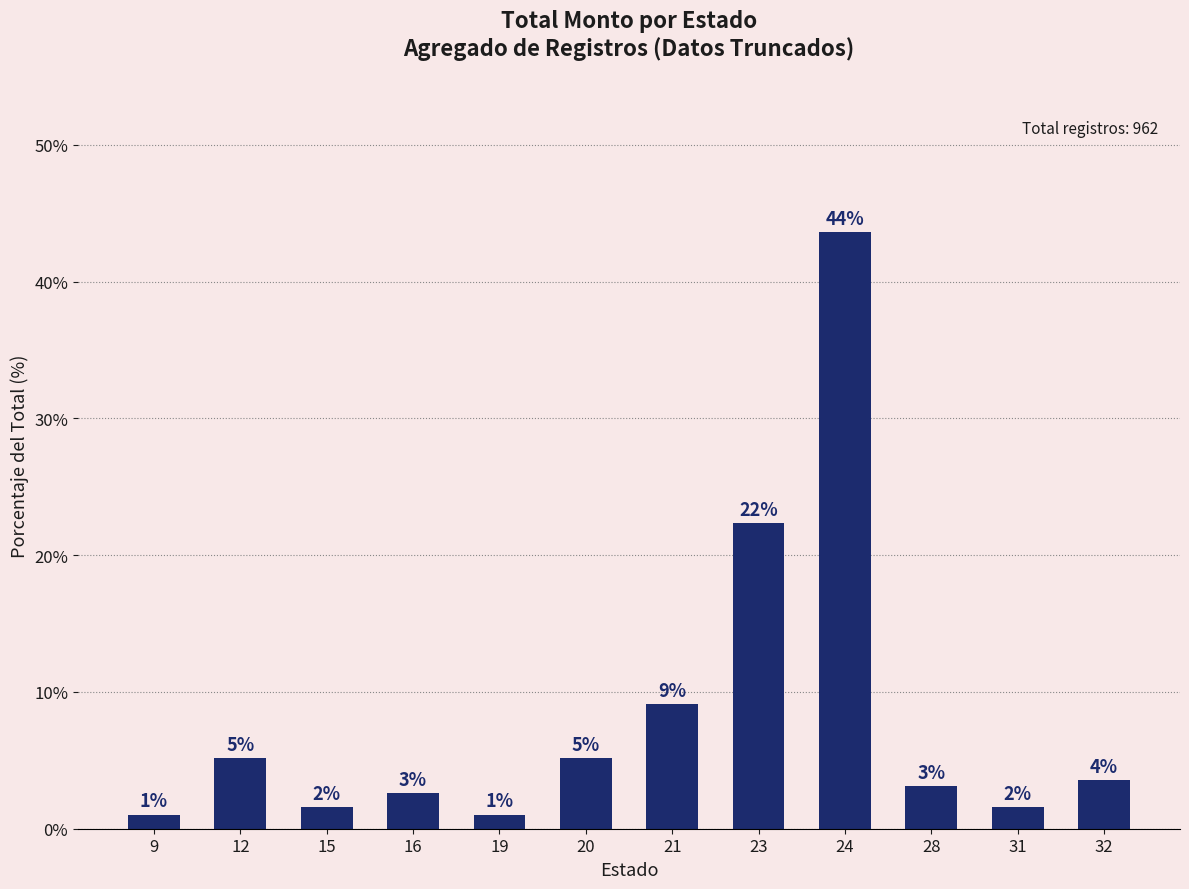

Reading left to right, list all the values displayed in this chart.

9=1.0	12=5.2	15=1.6	16=2.6	19=1.0	20=5.2	21=9.1	23=22.3	24=43.7	28=3.1	31=1.6	32=3.5